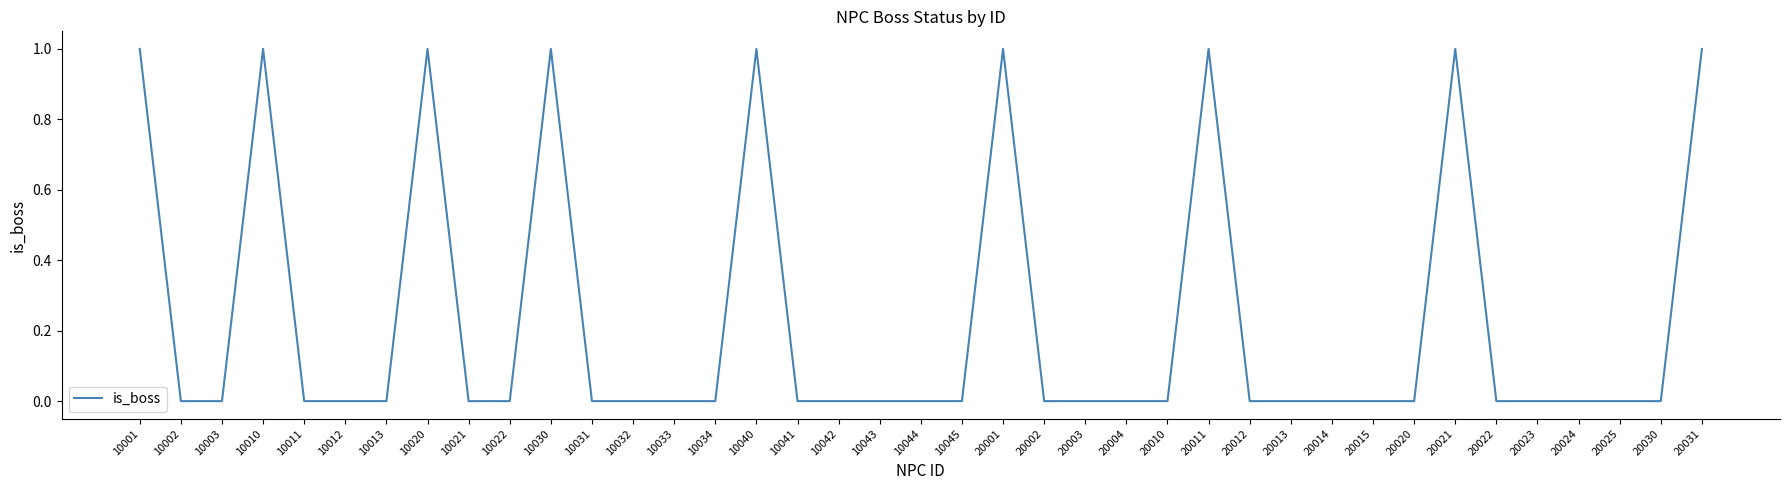

Is it true that the value at 10030 is 1?

True